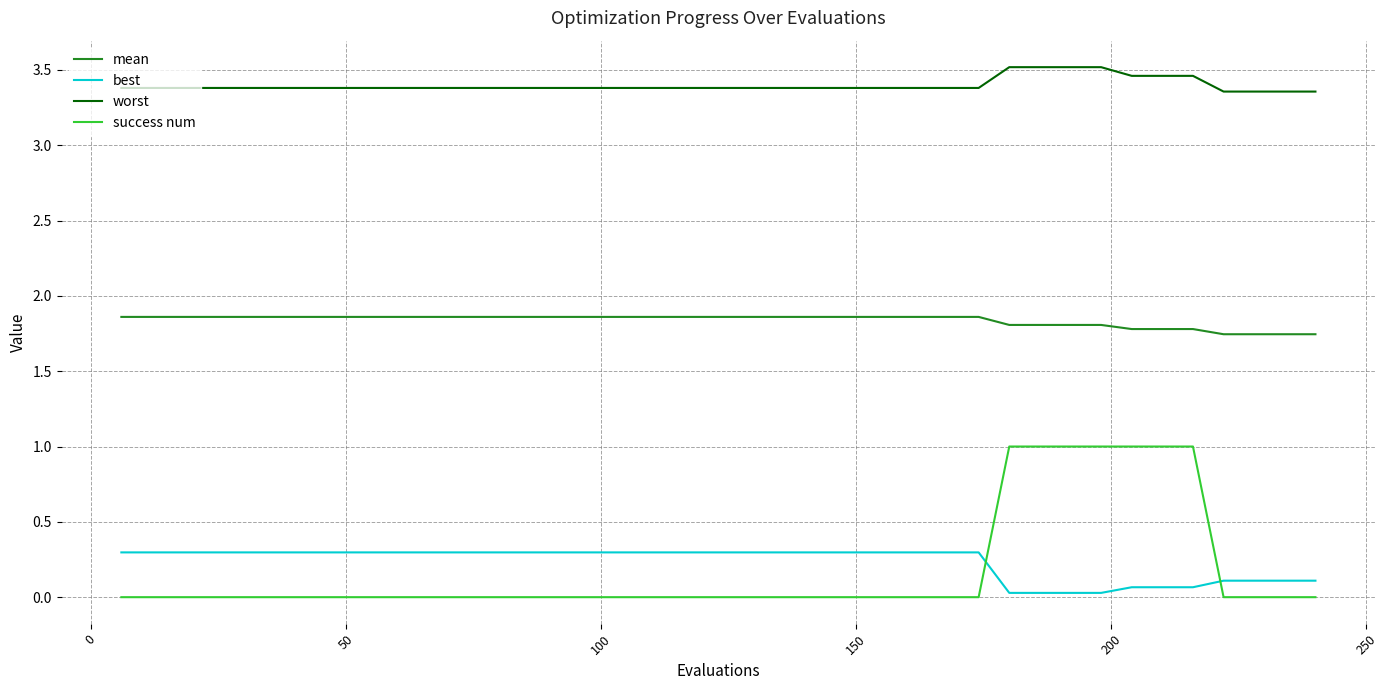

Is this an area chart (filled region under the line)?

No